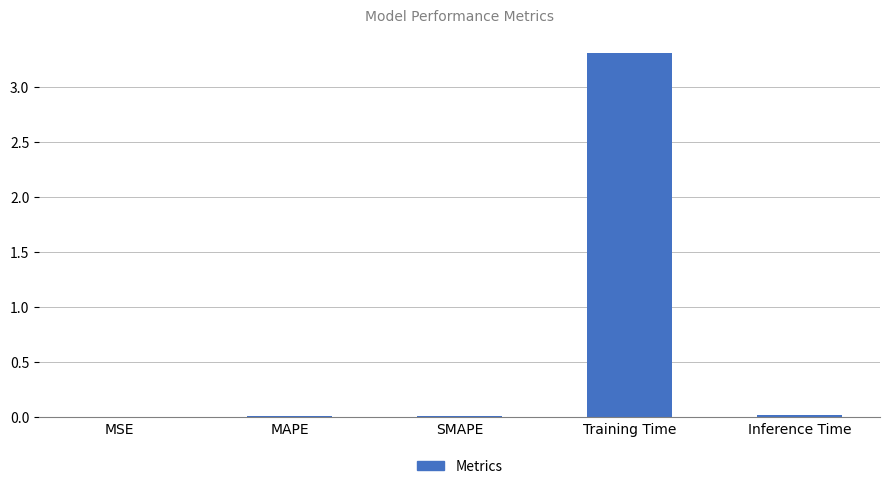

Is it true that the value at Training Time is 3.3?

True